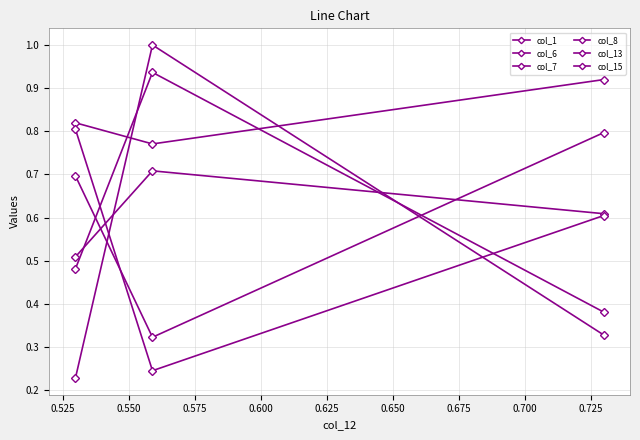

Does the chart have visible grid lines?

Yes